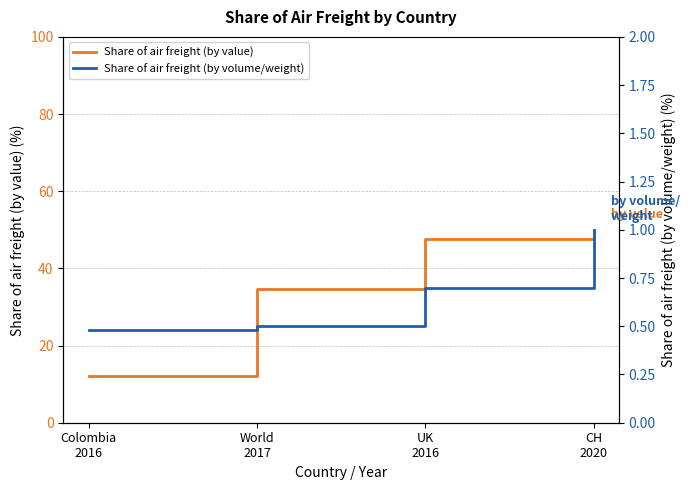

True or false: Share of air freight (by volume/weight) and Share of air freight (by value) intersect in this chart.

False